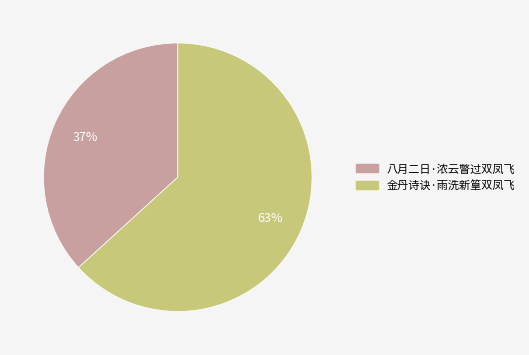

The 金丹诗诀·雨洗新篁双凤飞 slice represents 74% of the pie. True or false?

False